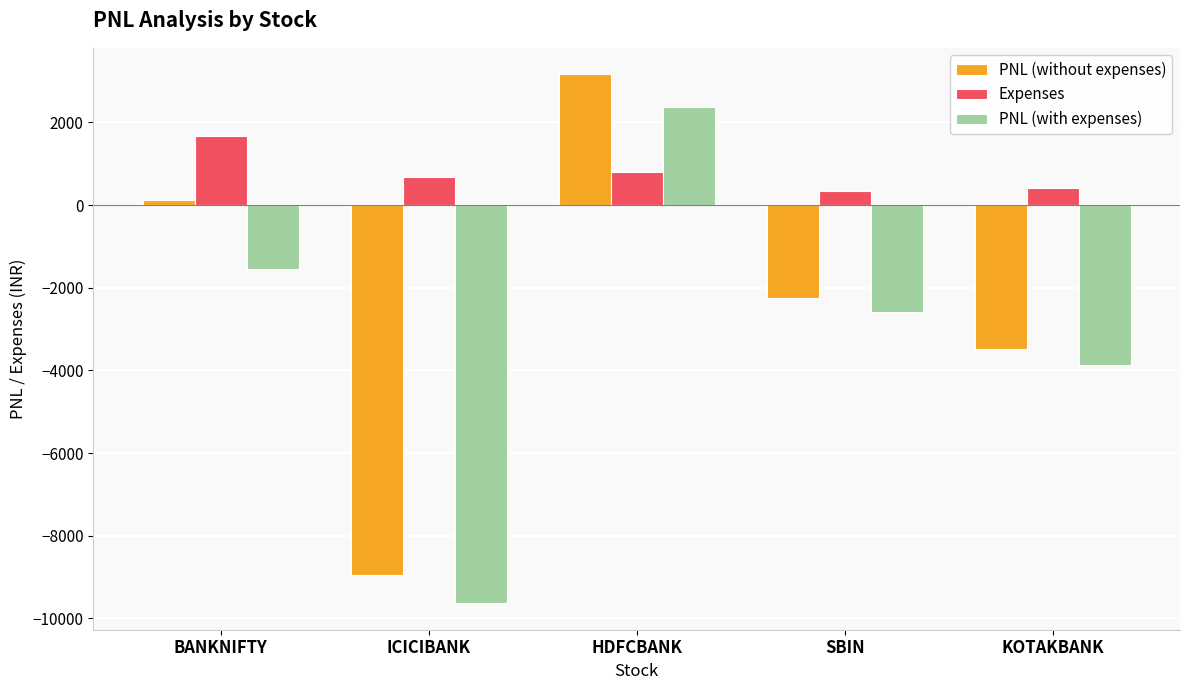

What is the highest value of the PNL (without expenses) series?

3162.5